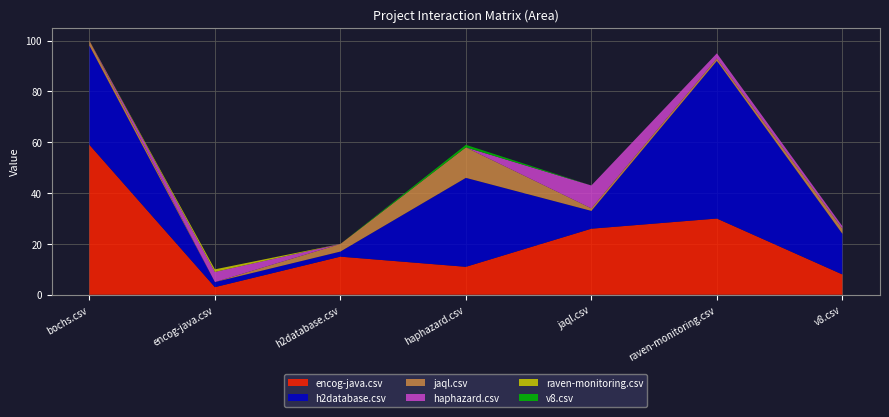

Reading left to right, extract all data points from this chart.

encog-java.csv: bochs.csv=59	encog-java.csv=3	h2database.csv=15	haphazard.csv=11	jaql.csv=26	raven-monitoring.csv=30	v8.csv=8
h2database.csv: bochs.csv=39	encog-java.csv=2	h2database.csv=2	haphazard.csv=35	jaql.csv=7	raven-monitoring.csv=62	v8.csv=16
jaql.csv: bochs.csv=2	encog-java.csv=0	h2database.csv=3	haphazard.csv=12	jaql.csv=1	raven-monitoring.csv=1	v8.csv=2
haphazard.csv: bochs.csv=0	encog-java.csv=4	h2database.csv=0	haphazard.csv=0	jaql.csv=9	raven-monitoring.csv=2	v8.csv=1
raven-monitoring.csv: bochs.csv=0	encog-java.csv=1	h2database.csv=0	haphazard.csv=0	jaql.csv=0	raven-monitoring.csv=0	v8.csv=0
v8.csv: bochs.csv=0	encog-java.csv=0	h2database.csv=0	haphazard.csv=1	jaql.csv=0	raven-monitoring.csv=0	v8.csv=0